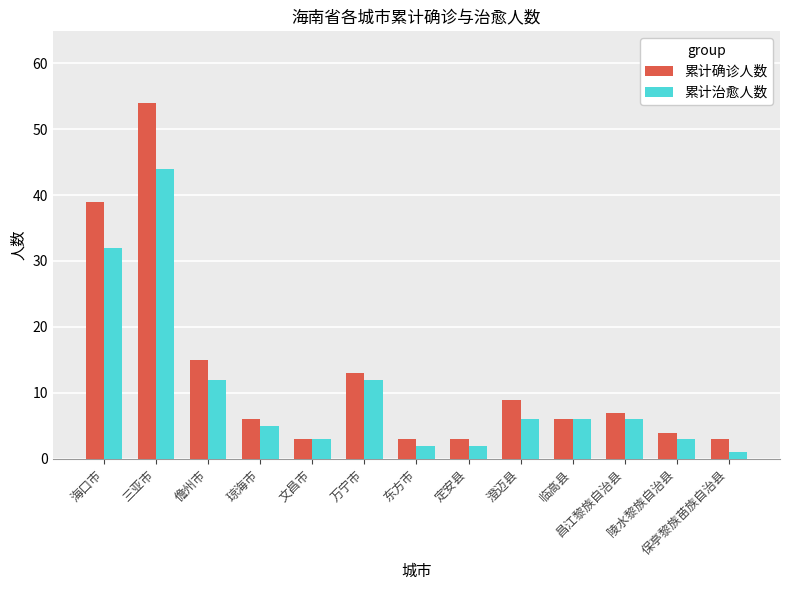

Rank the series by their maximum value, from highest to lowest.

累计确诊人数, 累计治愈人数